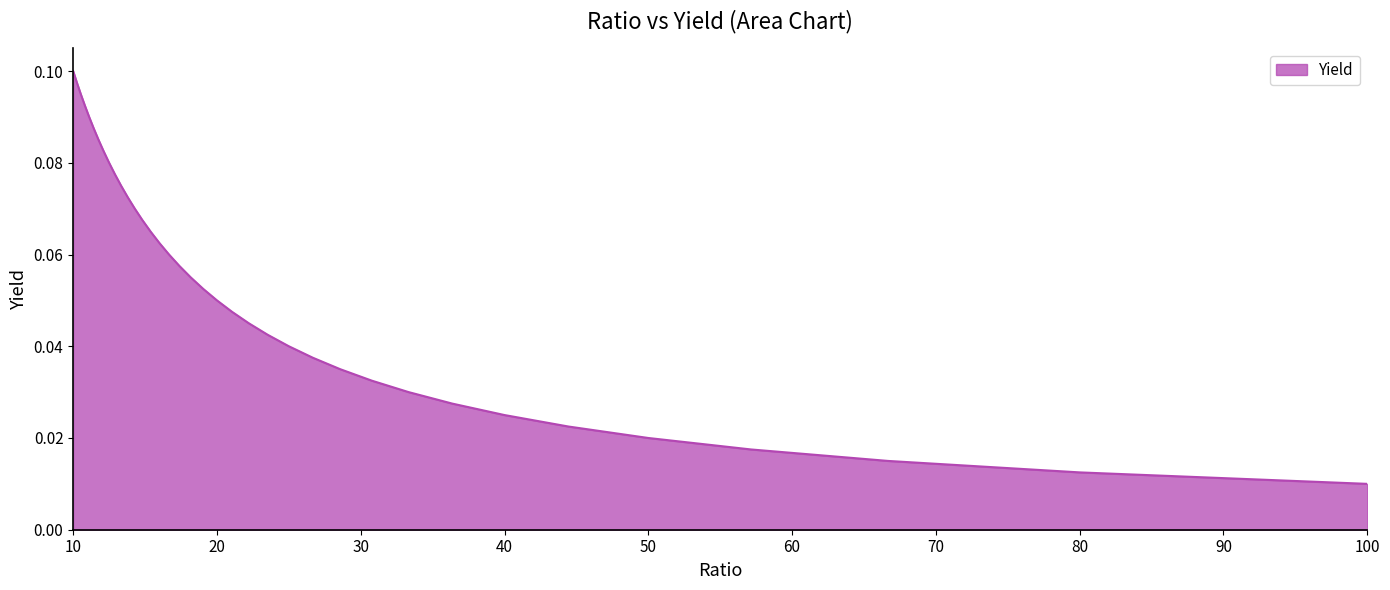

What is the label of the 36th point from the right?

80